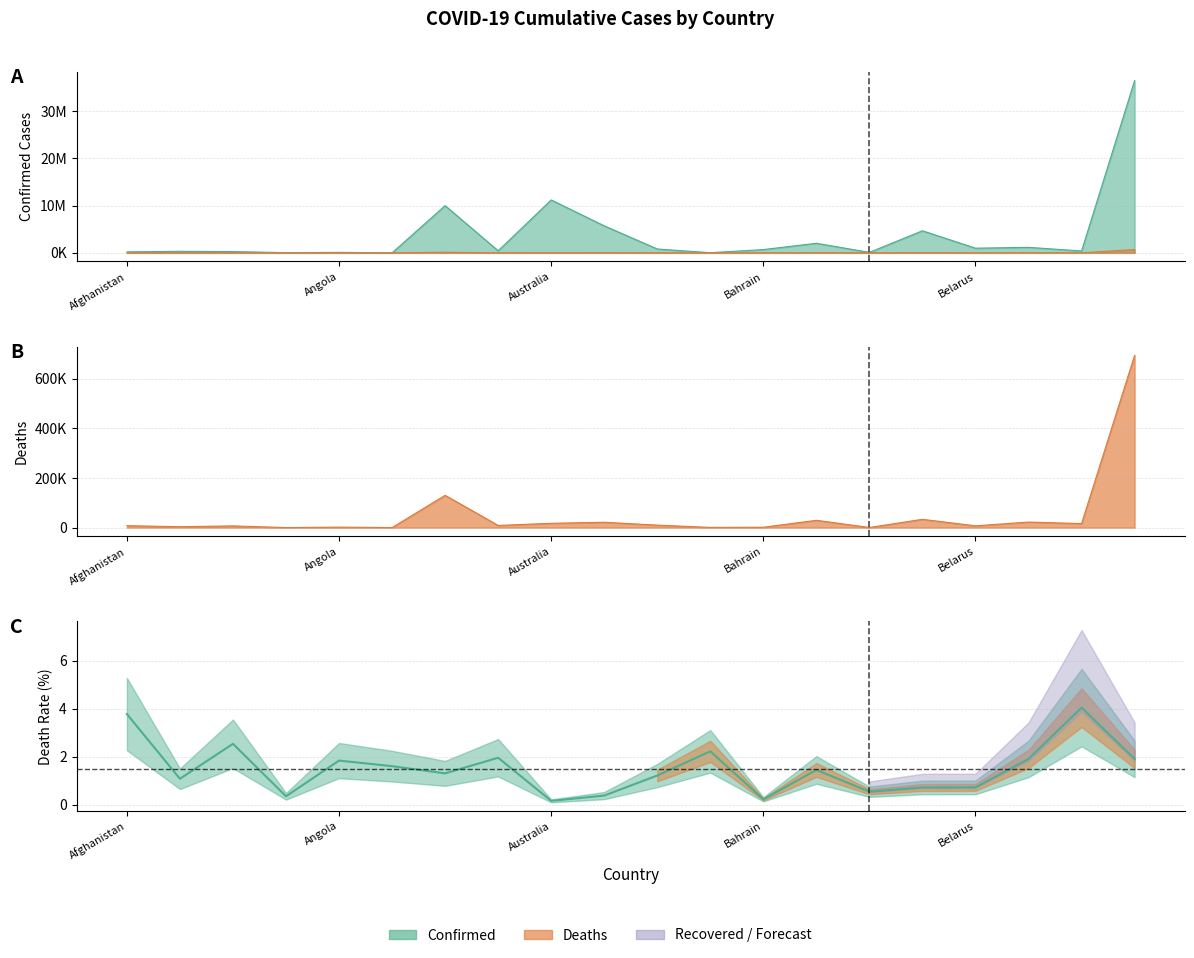

The Confirmed series shows 207841 at Afghanistan. True or false?

True